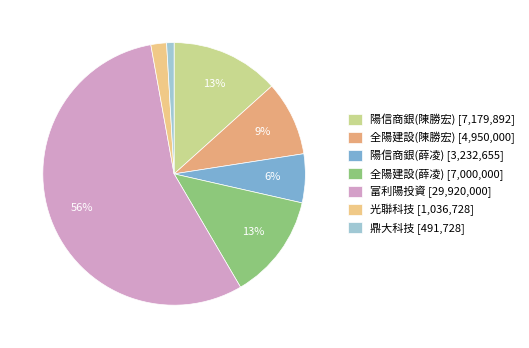

To the nearest percent, what is the combined percentage of 光聯科技 and 富利陽投資?

58%